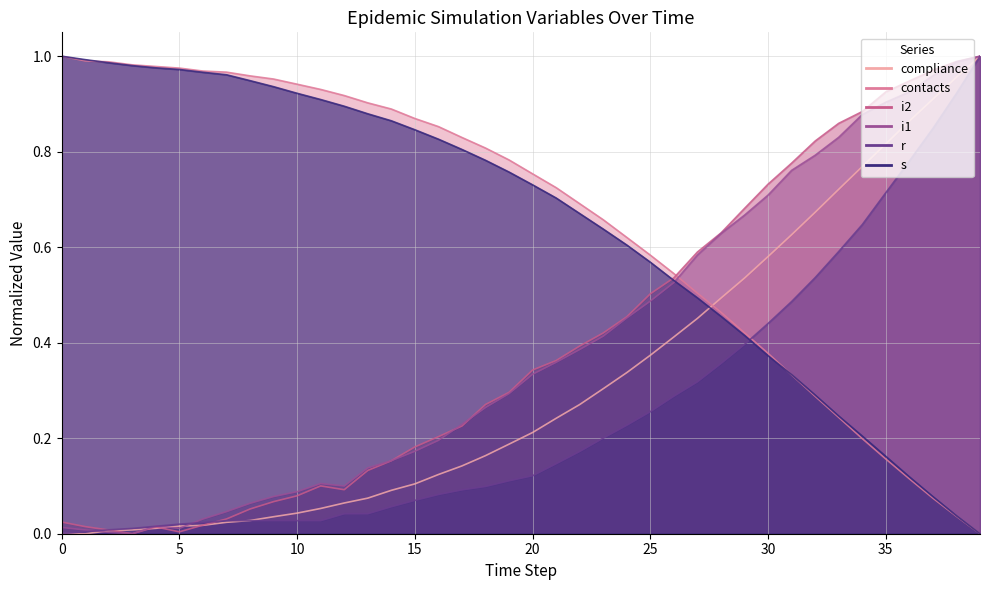

How many data points in i1 are above 0?

39